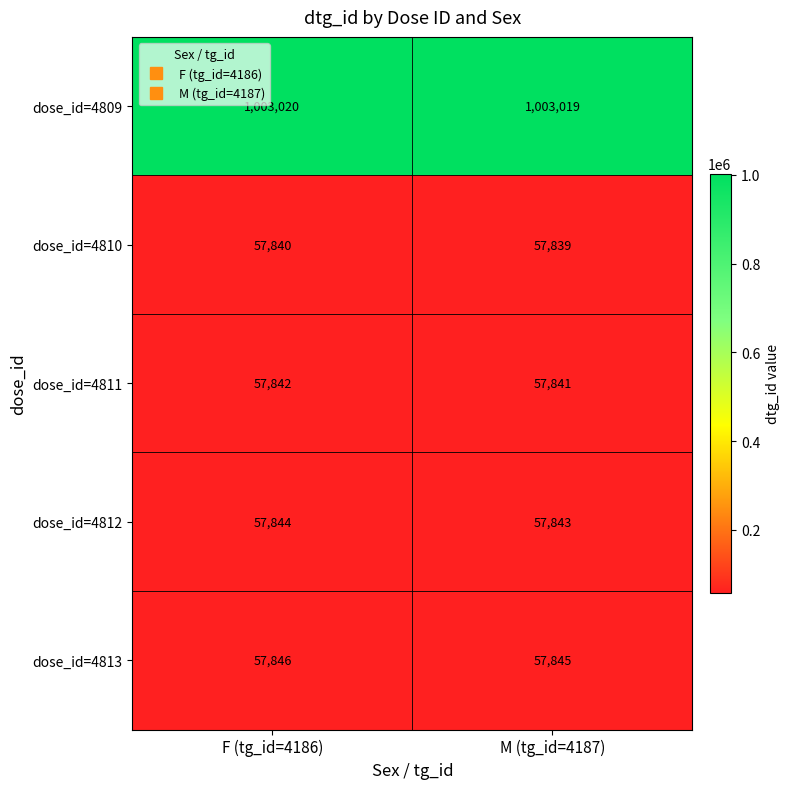

Is the value of dose_id=4813 at F (tg_id=4186) greater than the value of dose_id=4811 at F (tg_id=4186)?

Yes